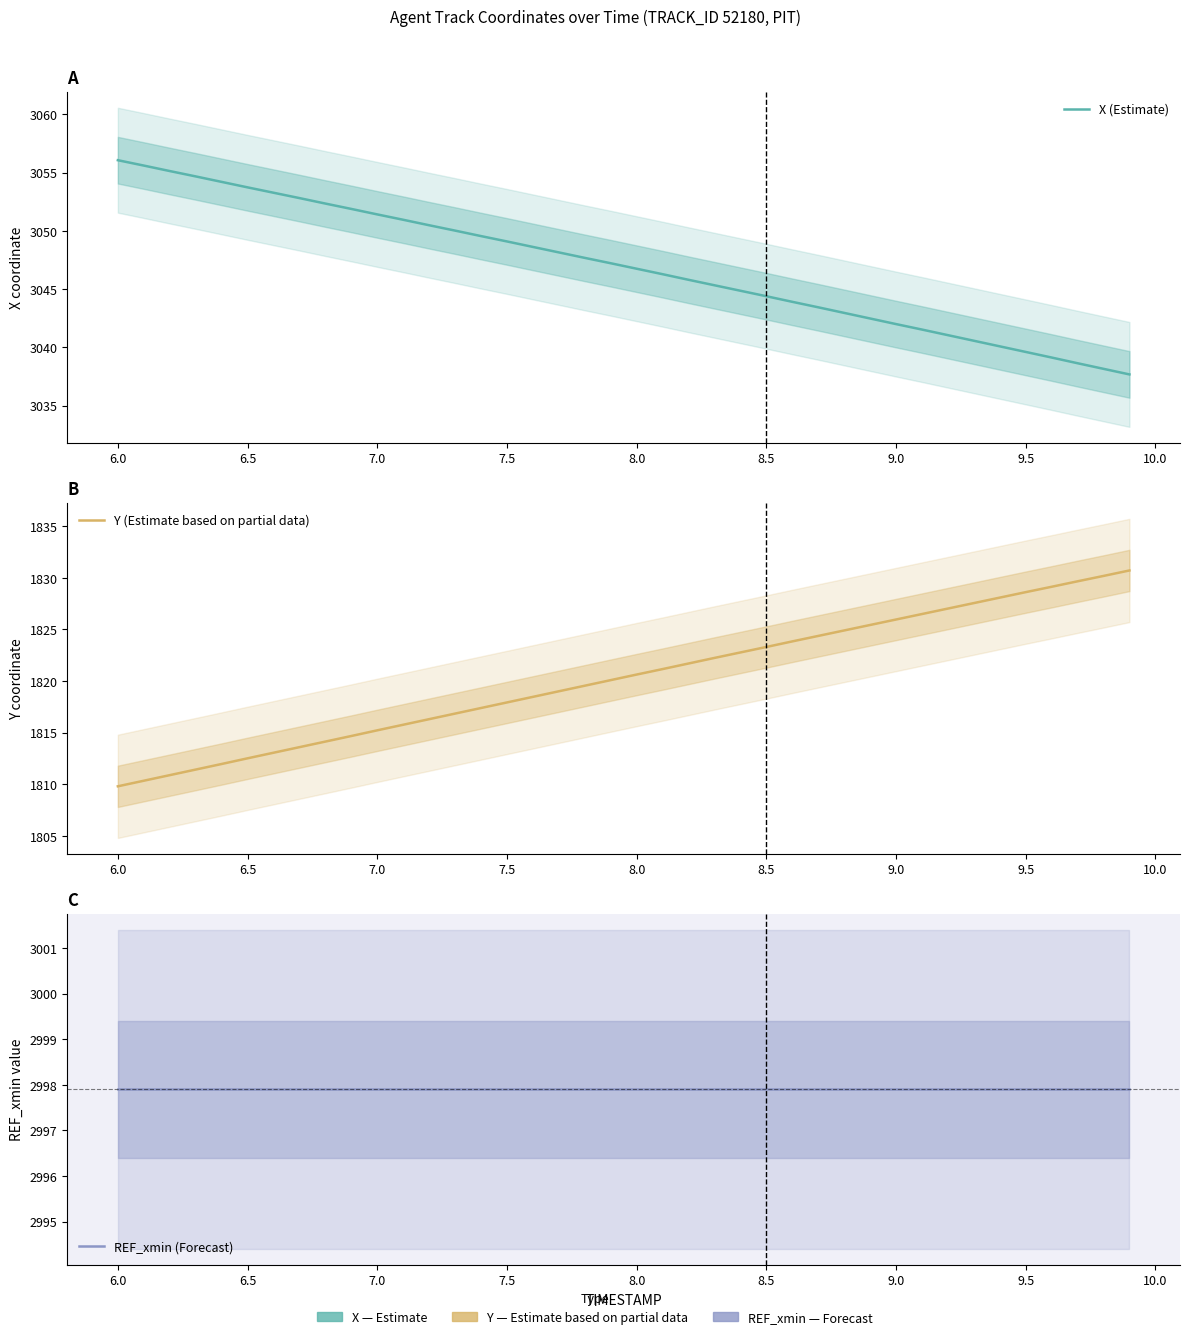

Does the chart display data point markers on the line(s)?

No